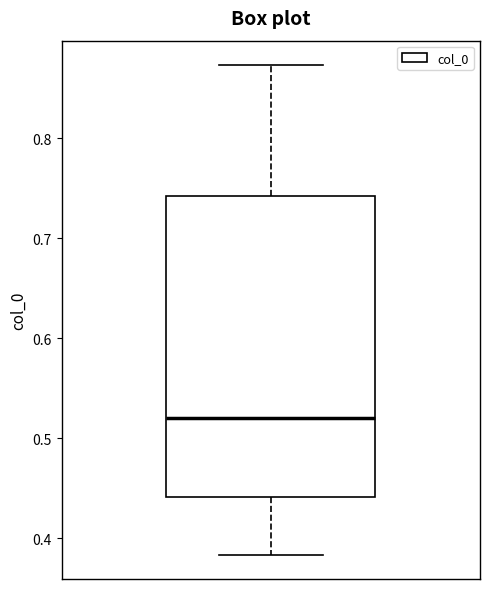

Transcribe this box plot: give where the median line is, the range the box spans, and where the two whiskers end, as read against the y-axis. The values are not printed on the chart, so give them approximately, as read against the axis.

median 0.52, box 0.44 to 0.74, whiskers 0.38 to 0.87